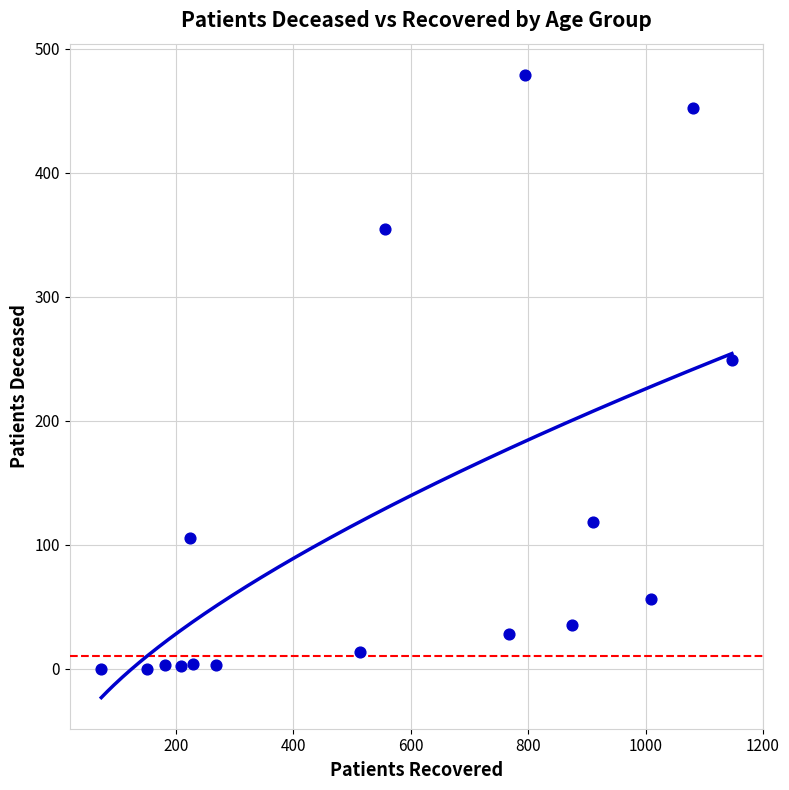

What Y value in the scatter plot is closest to 239?

249